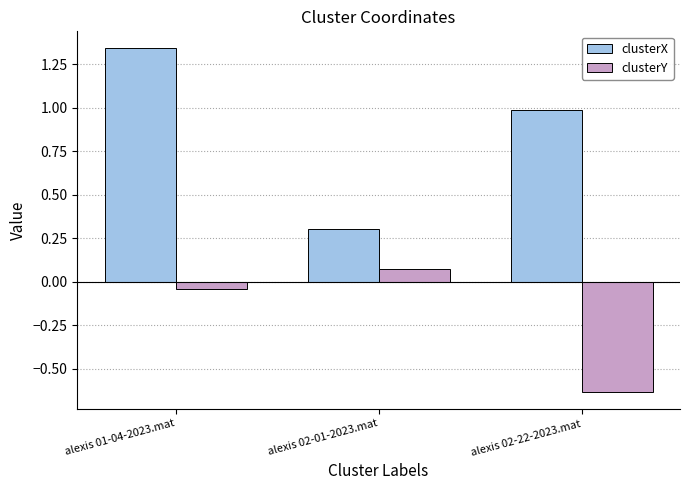

List the series in order of their overall mean, highest first.

clusterX, clusterY